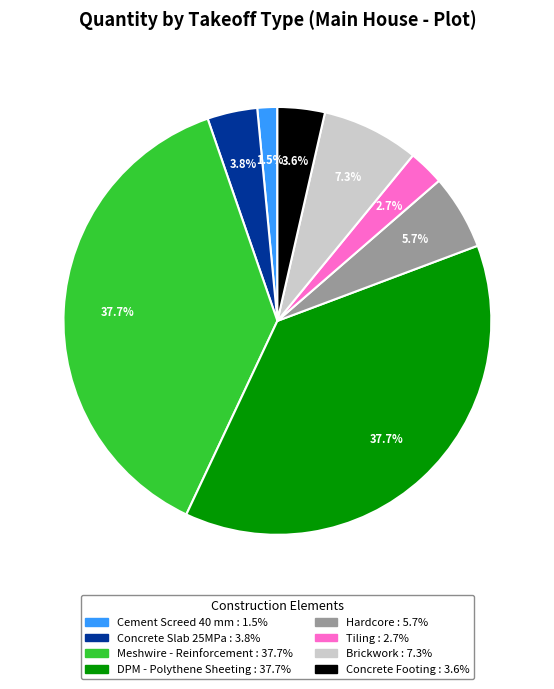

Is it true that Brickwork is 7% of the pie?

True